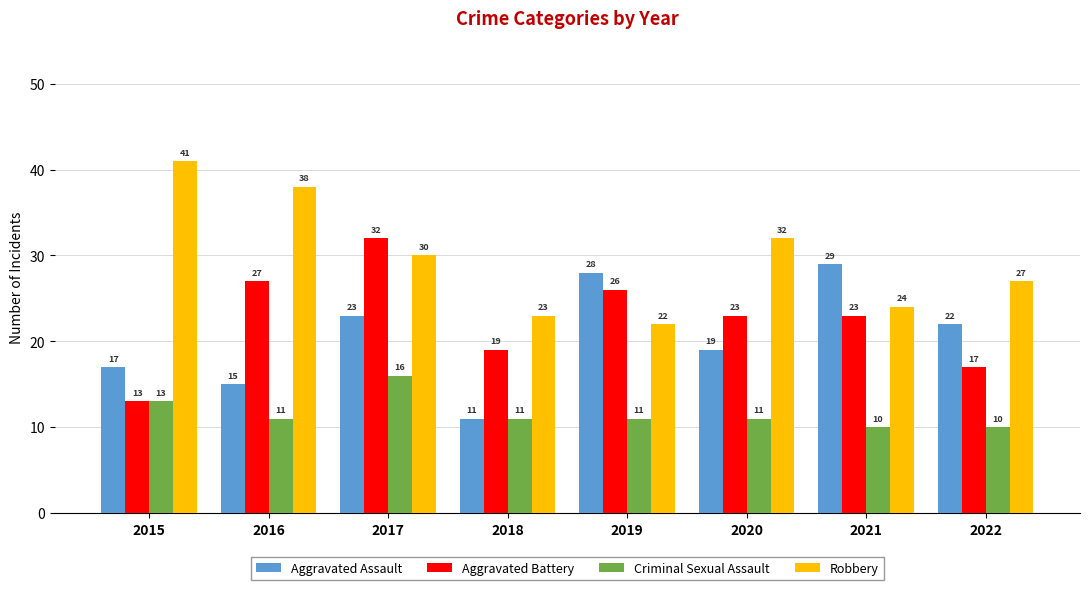

What is the total value across all series at 2021?

86